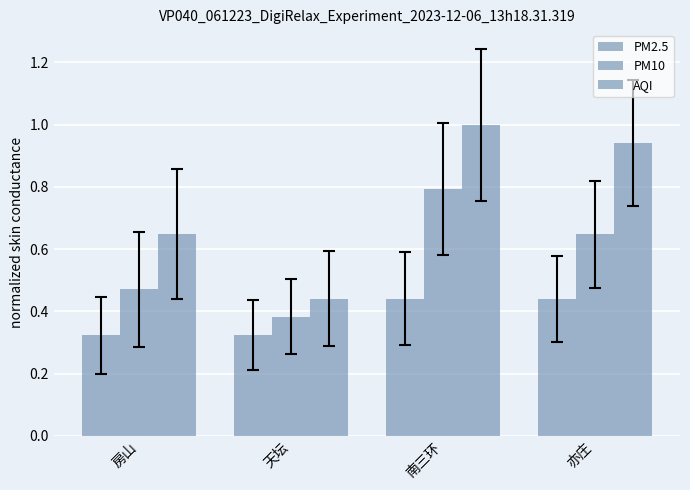

Reading left to right, what are all the values shown in this chart?

PM2.5: 房山=0.3	天坛=0.3	南三环=0.4	亦庄=0.4
PM10: 房山=0.5	天坛=0.4	南三环=0.8	亦庄=0.6
AQI: 房山=0.6	天坛=0.4	南三环=1.0	亦庄=0.9